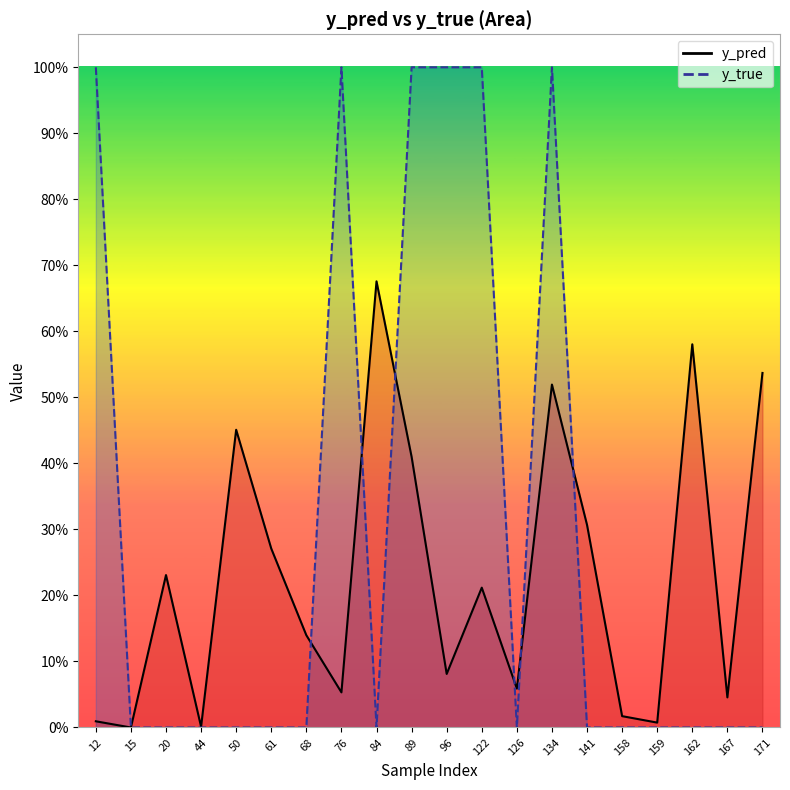

Which category has the lowest value across all series?

15